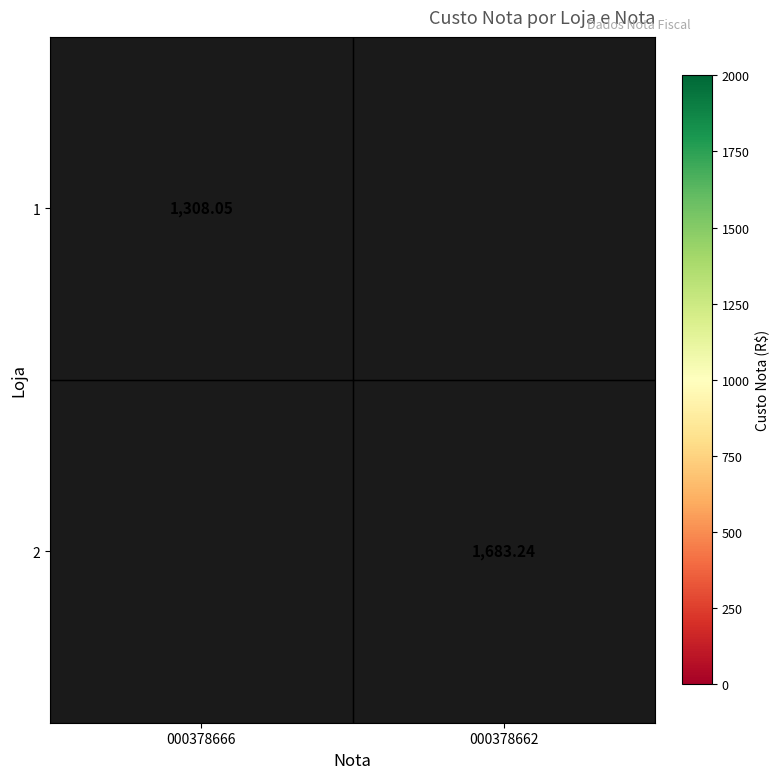

At which label does 2 first exceed 1683?

000378662